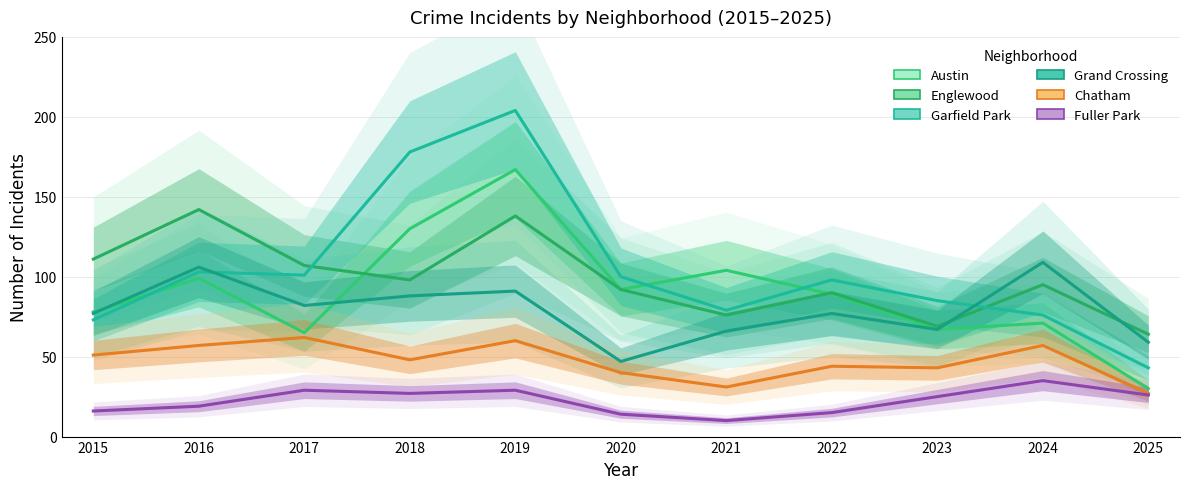

True or false: Grand Crossing and Fuller Park intersect in this chart.

False